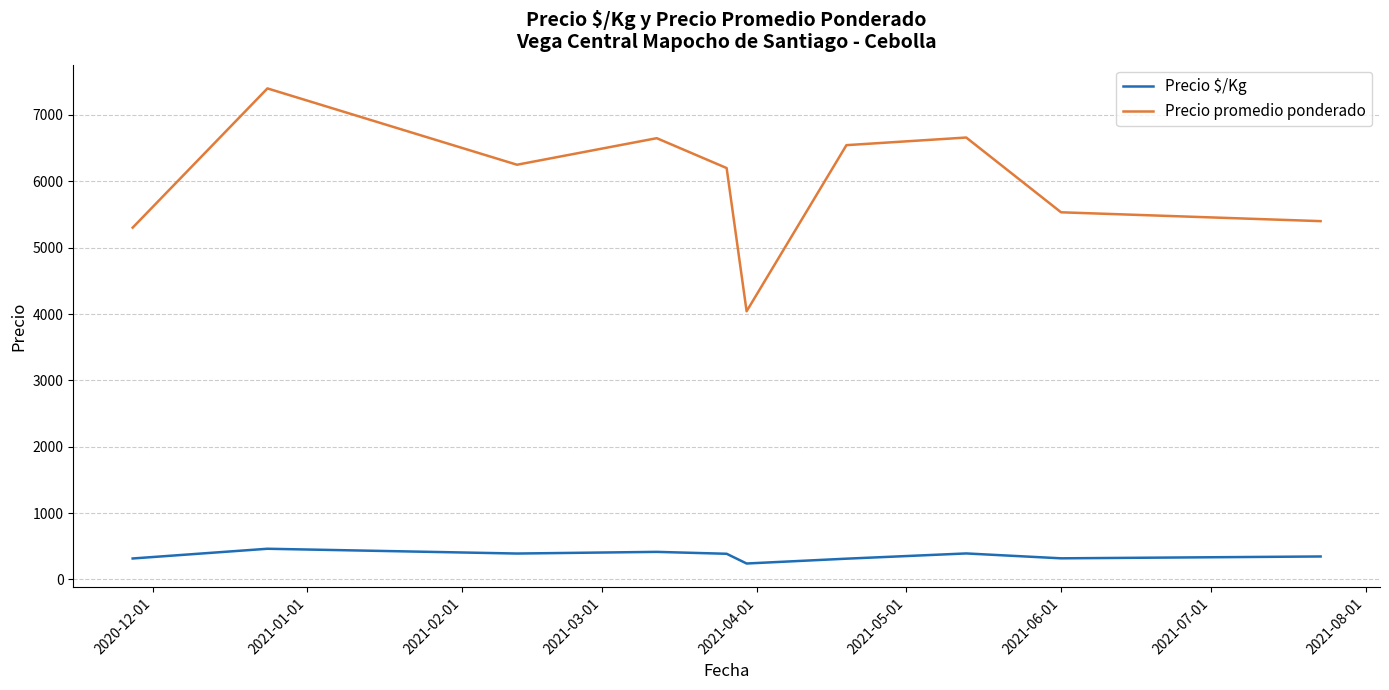

Which series has the largest total across all categories?

Precio promedio ponderado